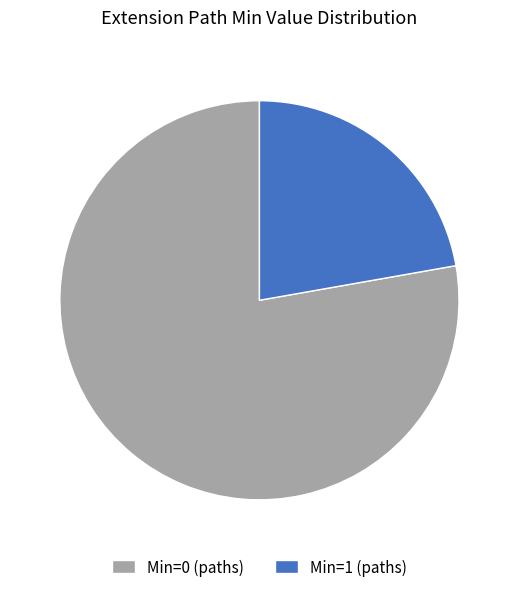

What is the largest slice in the pie chart?

Min=0 (paths)